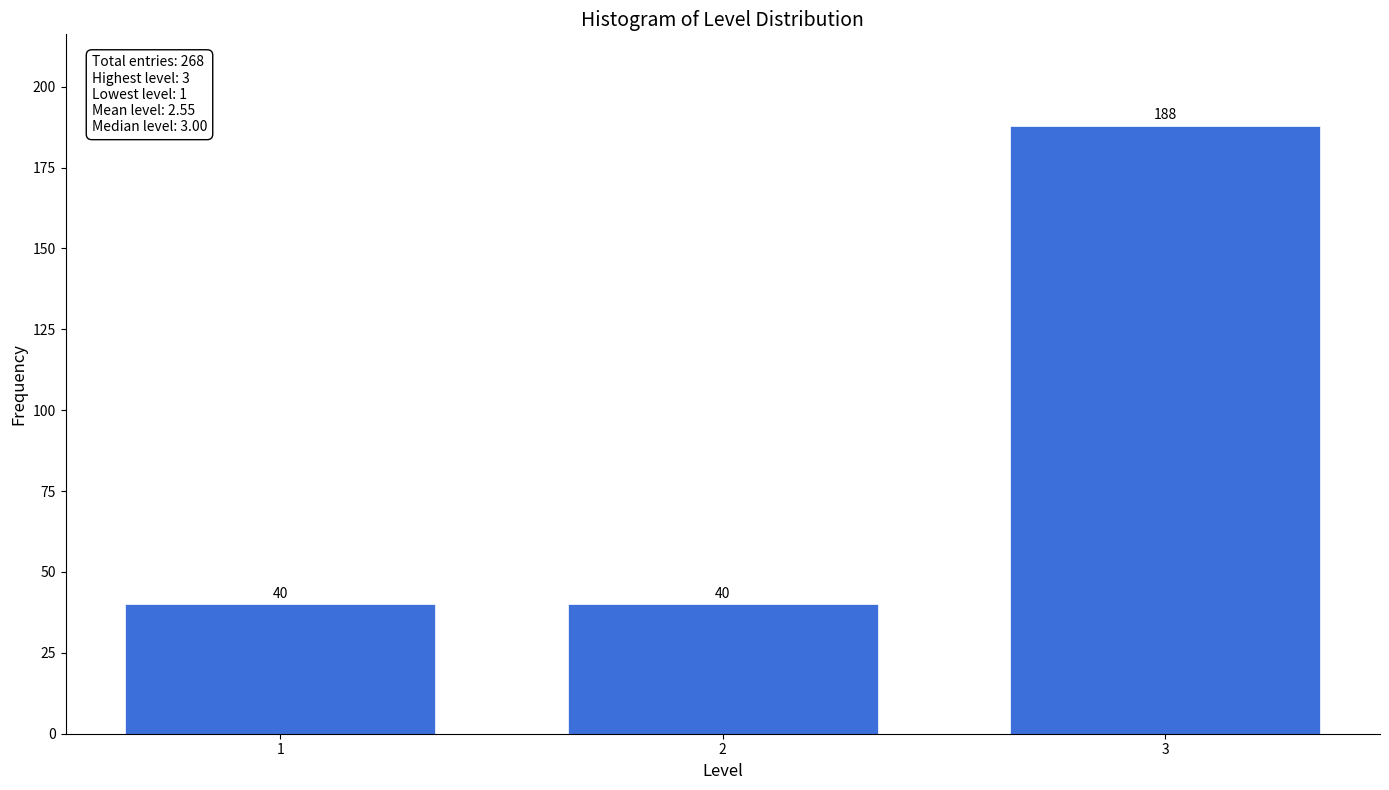

Reading right to left, extract all data points from this chart.

188	40	40